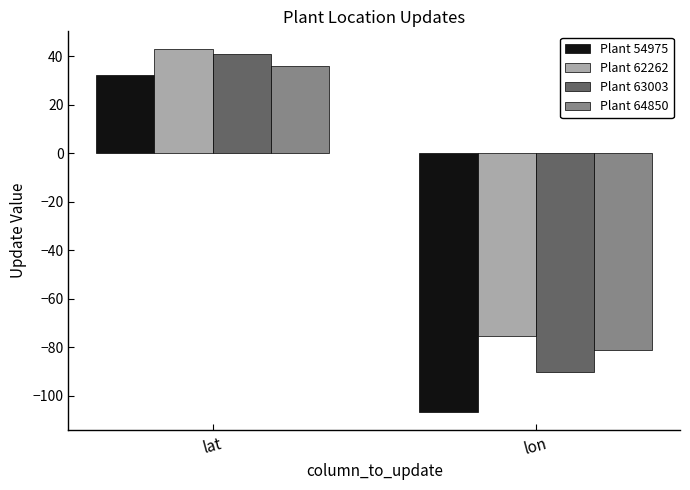

At which category is the sum across all series the highest?

lat